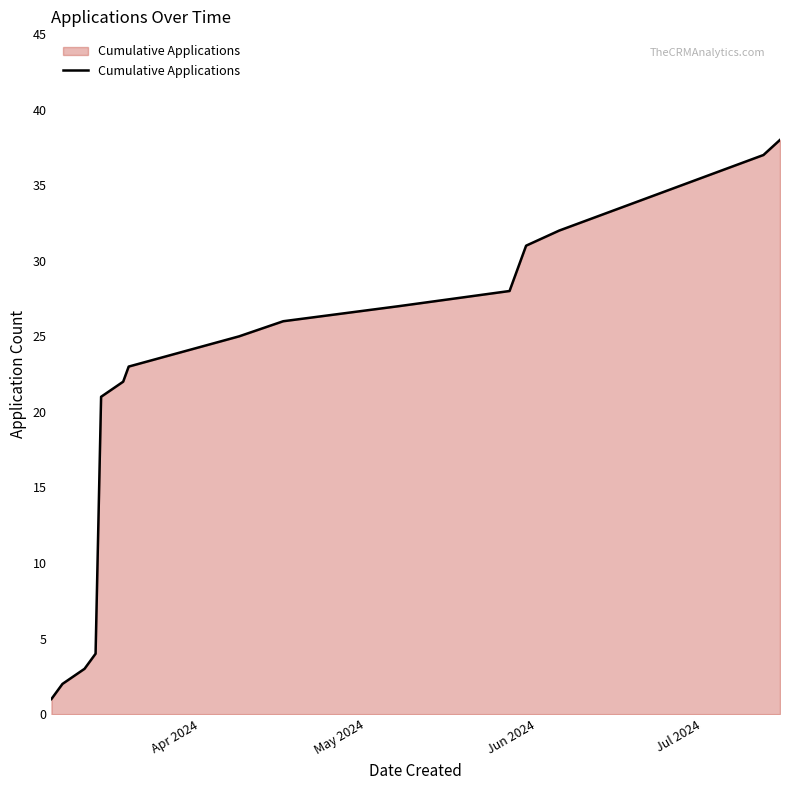

What is the difference between the second highest and minimum values?

36